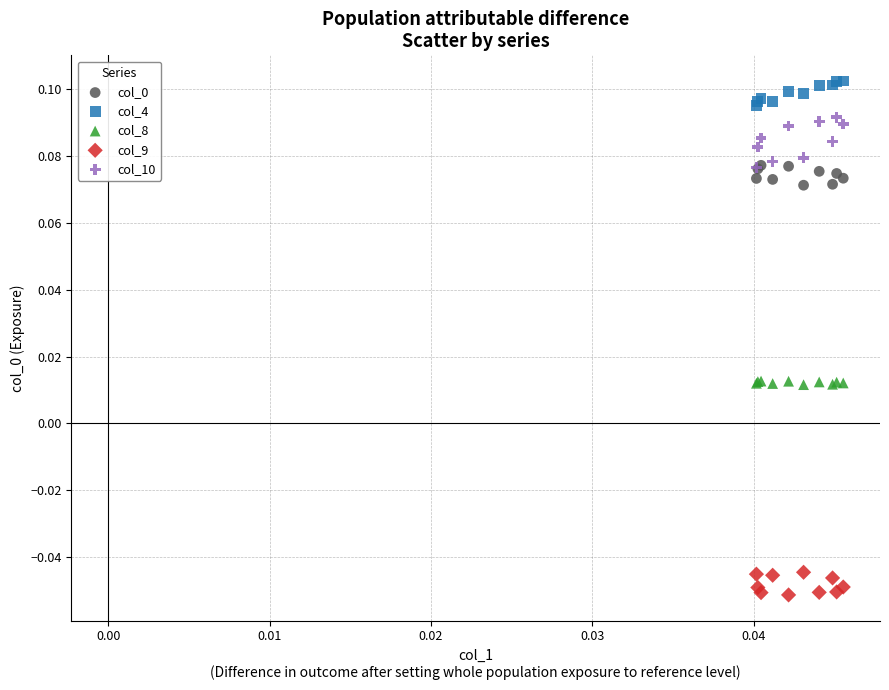

Which series has the widest spread of Y values?

col_10